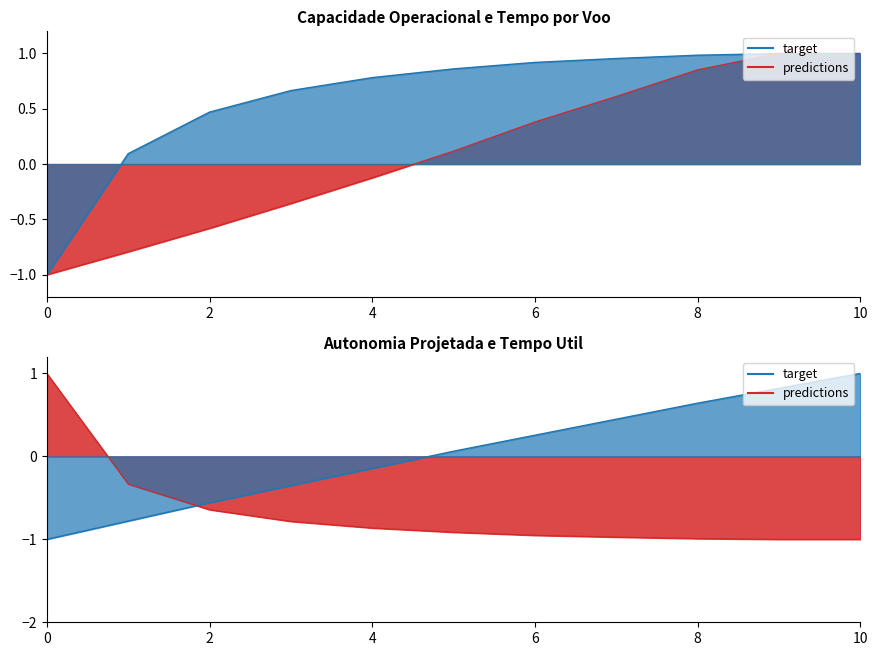

How many distinct data groups are displayed?

4